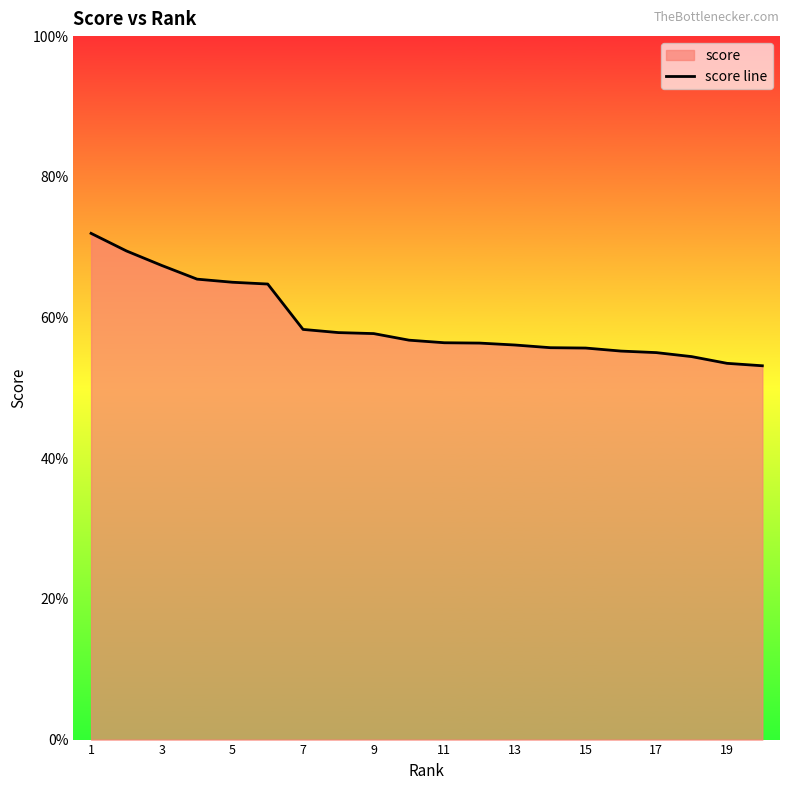

What is the maximum value shown in the chart?

0.7